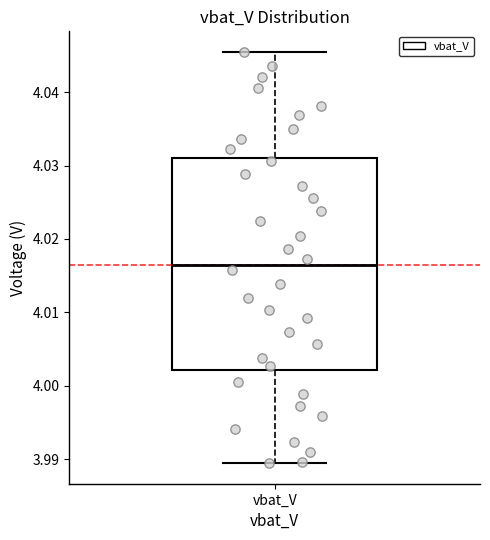

Read this box plot against the y-axis: the position of the median line, the range covered by the box, and the ends of both whiskers. The values are not printed on the chart, so give them approximately, as read against the axis.

median 4.017, box 4.002 to 4.031, whiskers 3.989 to 4.045